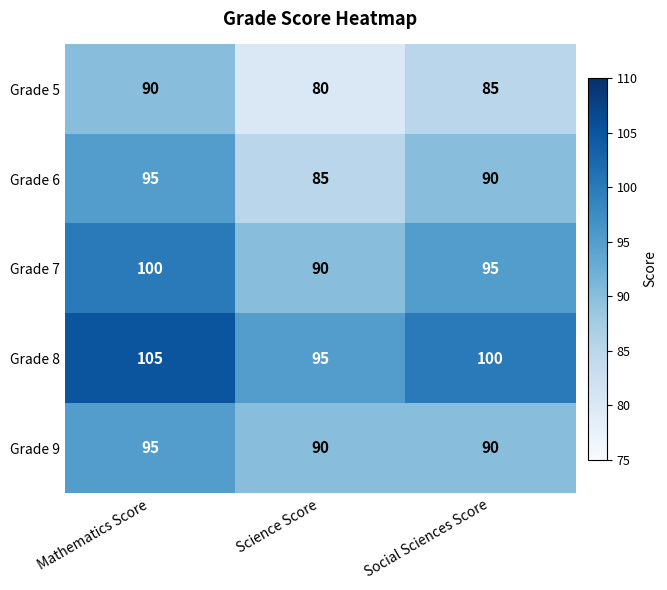

Count the Grade 8 values in the range 95 to 105.

3